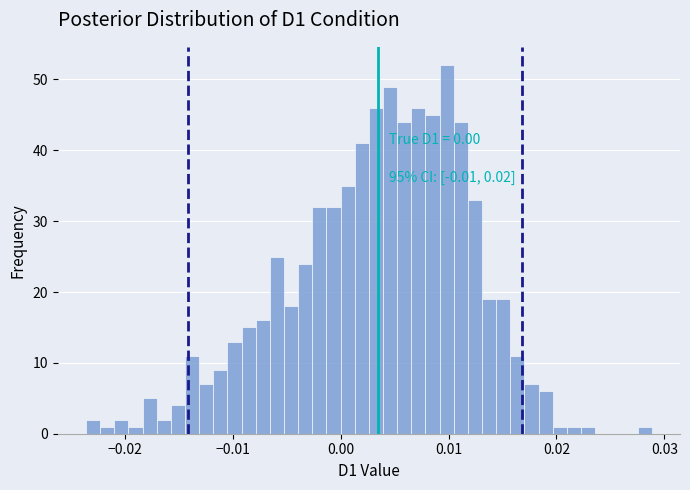

Around what value on the x-axis is the tallest bar? Give the approximate position of its centre, as read against the axis.

0.010